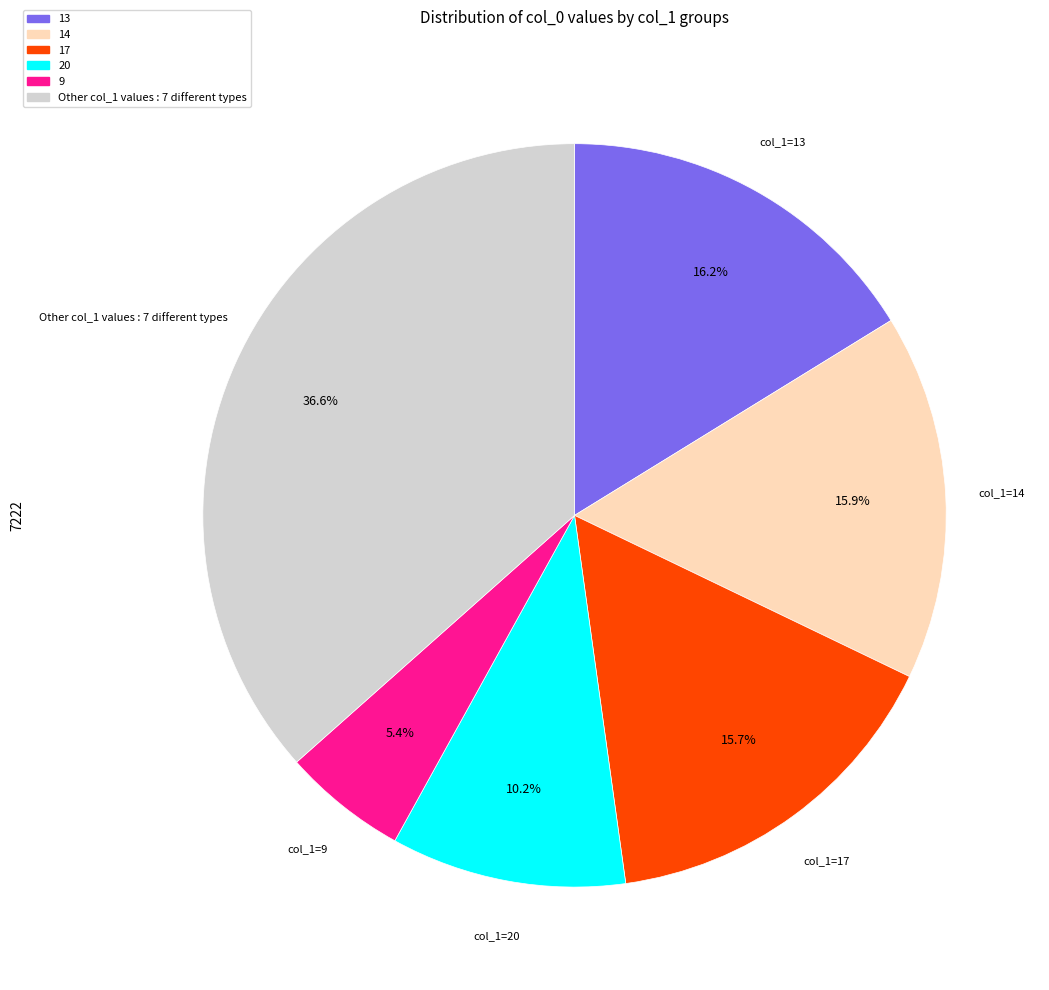

Is there a majority slice in this chart?

No